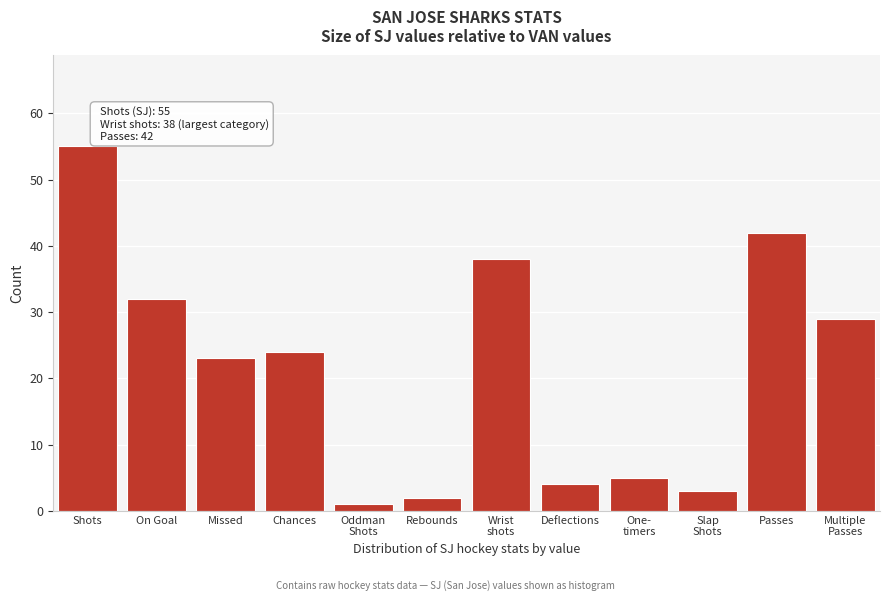

Reading left to right, extract all data points from this chart.

55	32	23	24	1	2	38	4	5	3	42	29